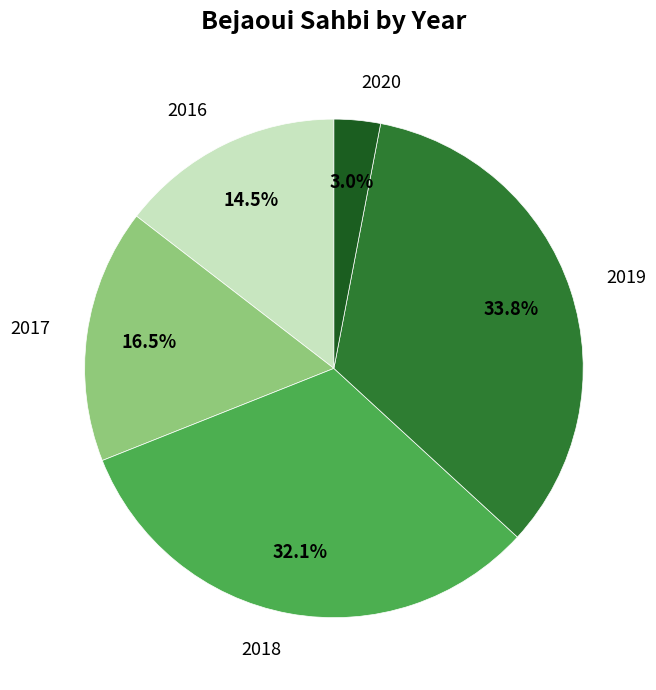

To the nearest percent, what is the difference between the largest and smallest slice percentages?

31%